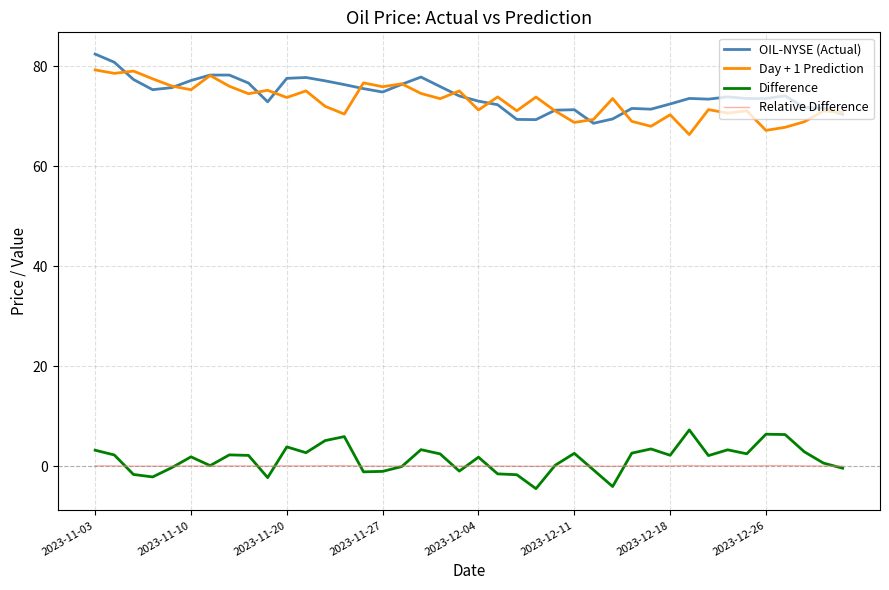

True or false: Relative Difference and OIL-NYSE (Actual) cross at least once.

False